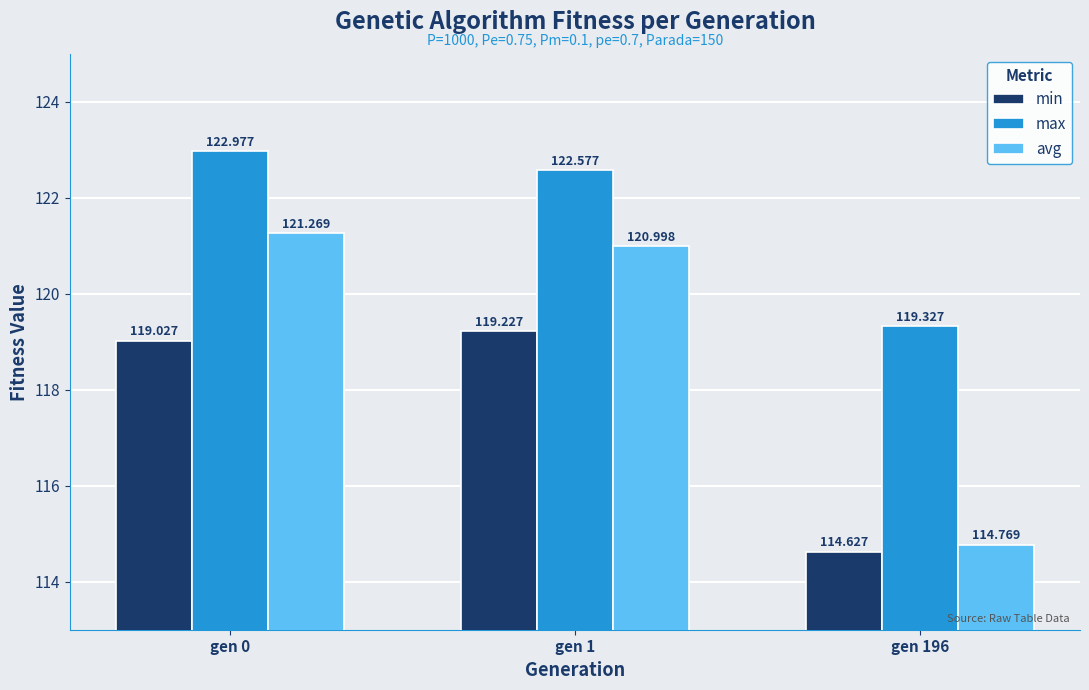

What is the value of the max bar at the 3rd from the left?

119.3